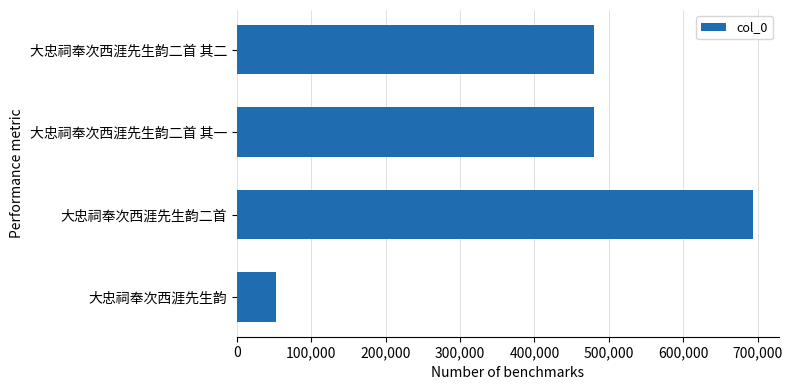

How many distinct data groups are displayed?

1